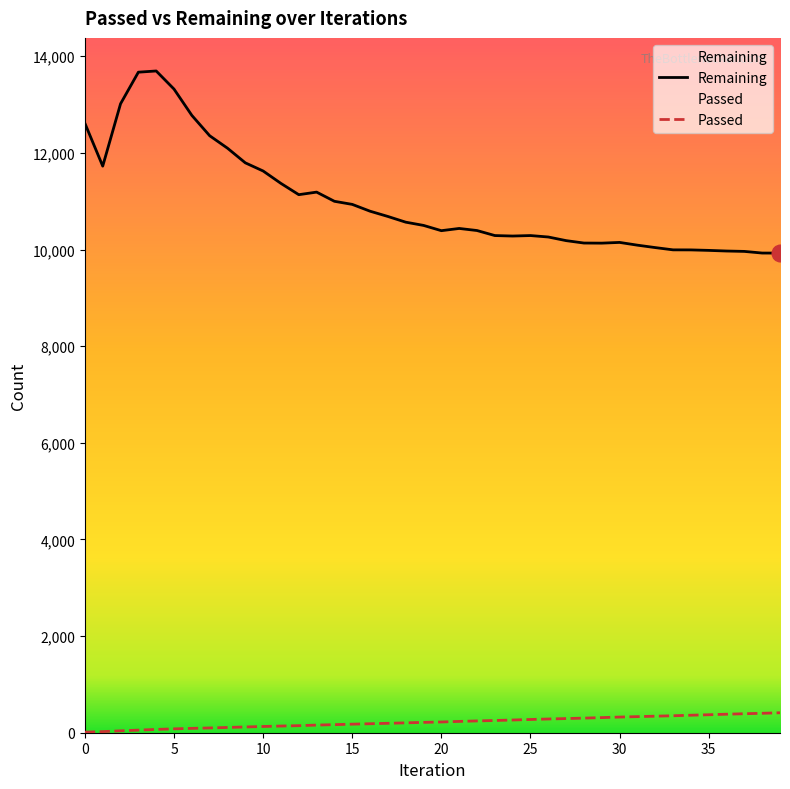

Where is Passed nearest to the value 212?

19